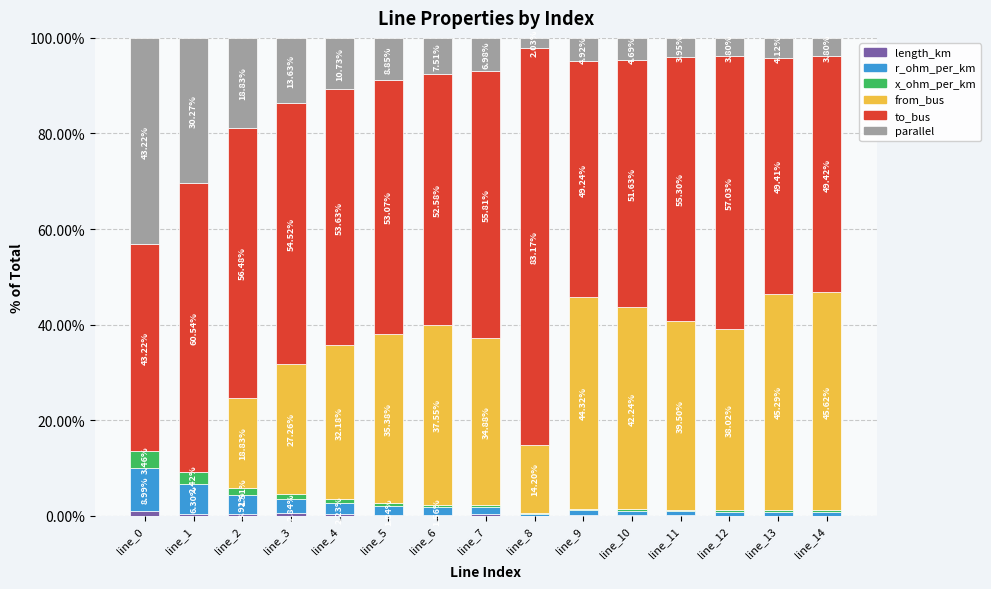

What is the total value across all series at line_14?

100.0